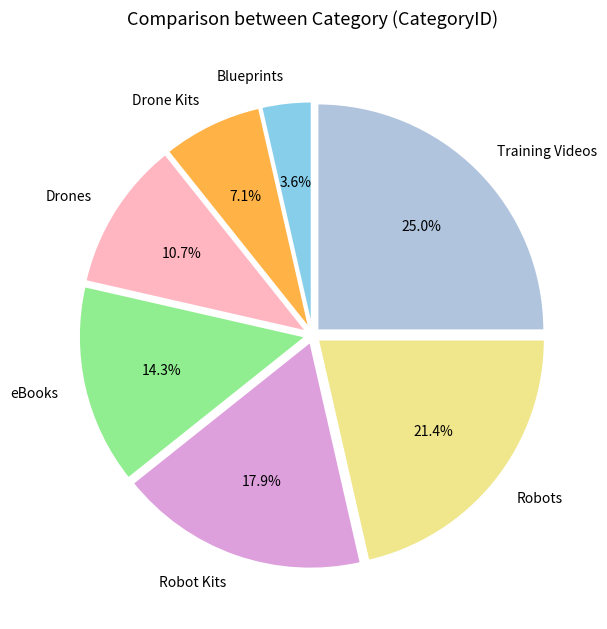

What portion of the pie excludes Robot Kits?

82.1%